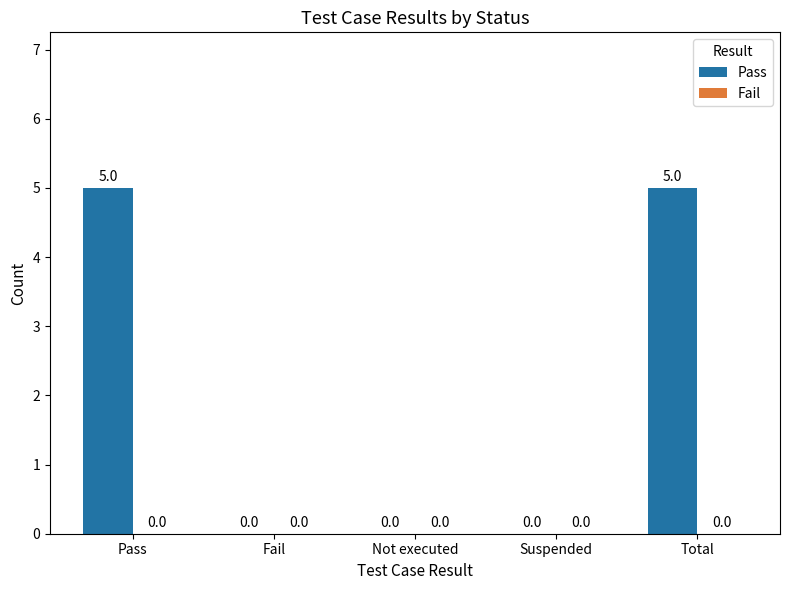

What is the sum of the values at Not executed and Pass?

5